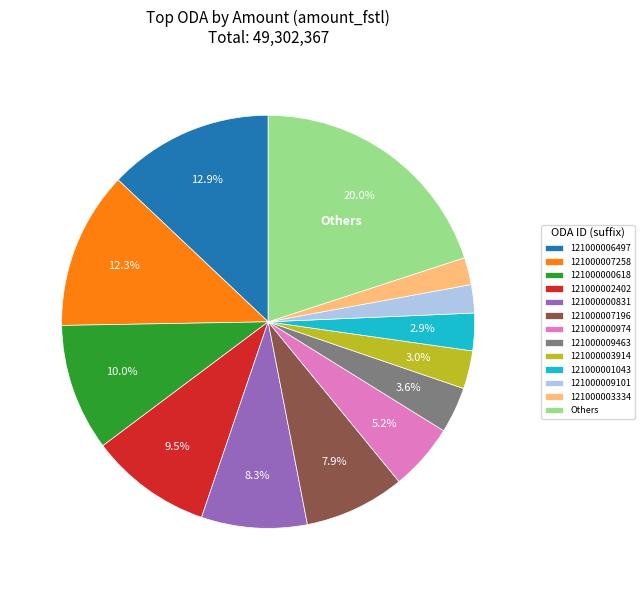

Which slice is the largest?

Others